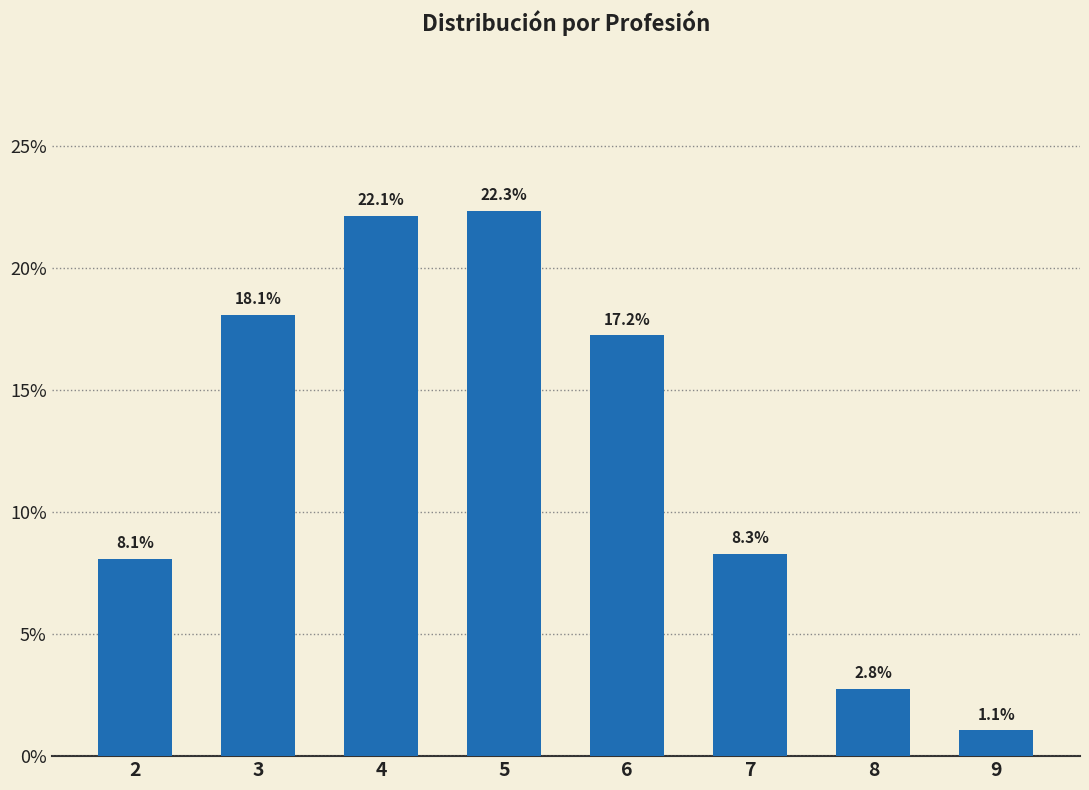

List the labels in order of value, largest first.

5, 4, 3, 6, 7, 2, 8, 9